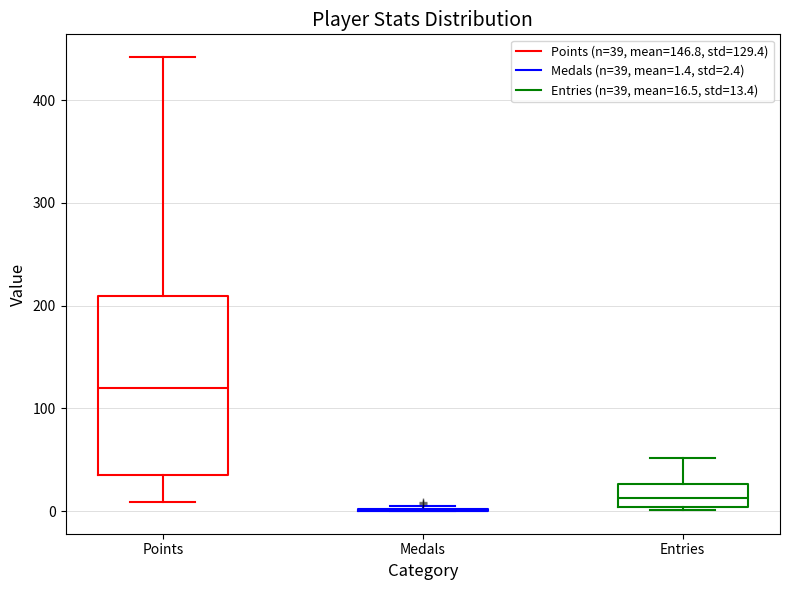

Reading left to right, transcribe this box plot: for each box, give where its median line is, the range the box spans, and where its two whiskers end, as read against the y-axis. The values are not printed on the chart, so give them approximately, as read against the axis.

Points: median 120, box 40 to 210, whiskers 10 to 440
Medals: box collapsed to a line at 0, whiskers 0 to 10
Entries: median 10, box 0 to 30, whiskers 0 to 50